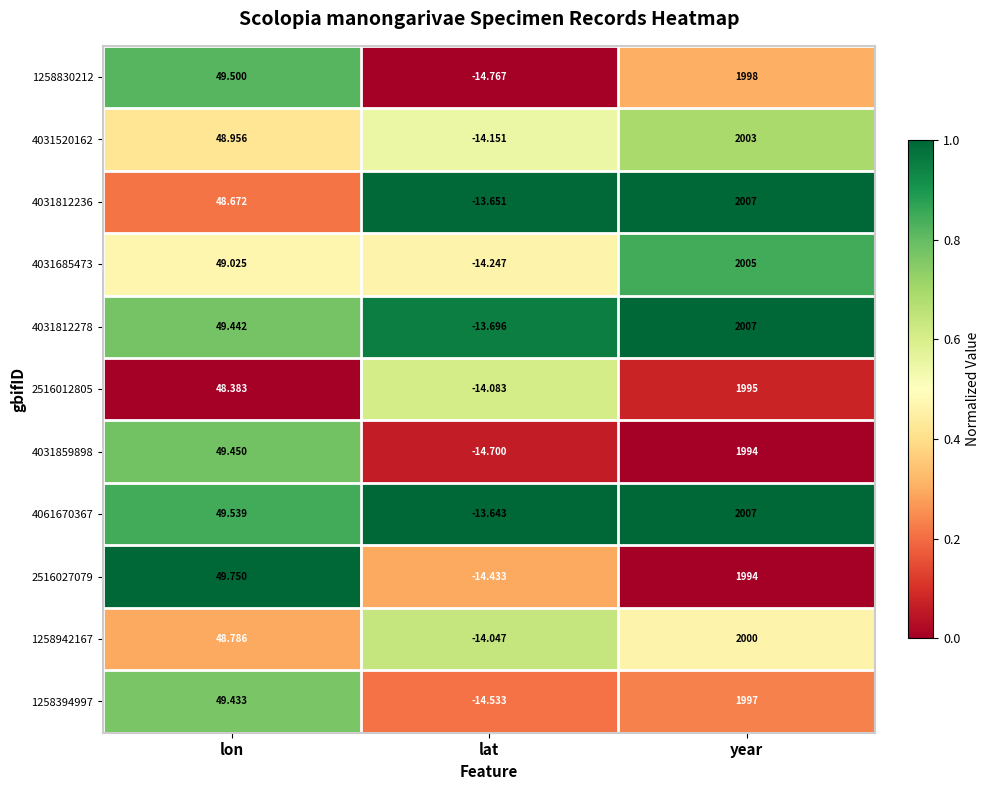

Rank the categories by 4031859898 value from lowest to highest.

lat, lon, year